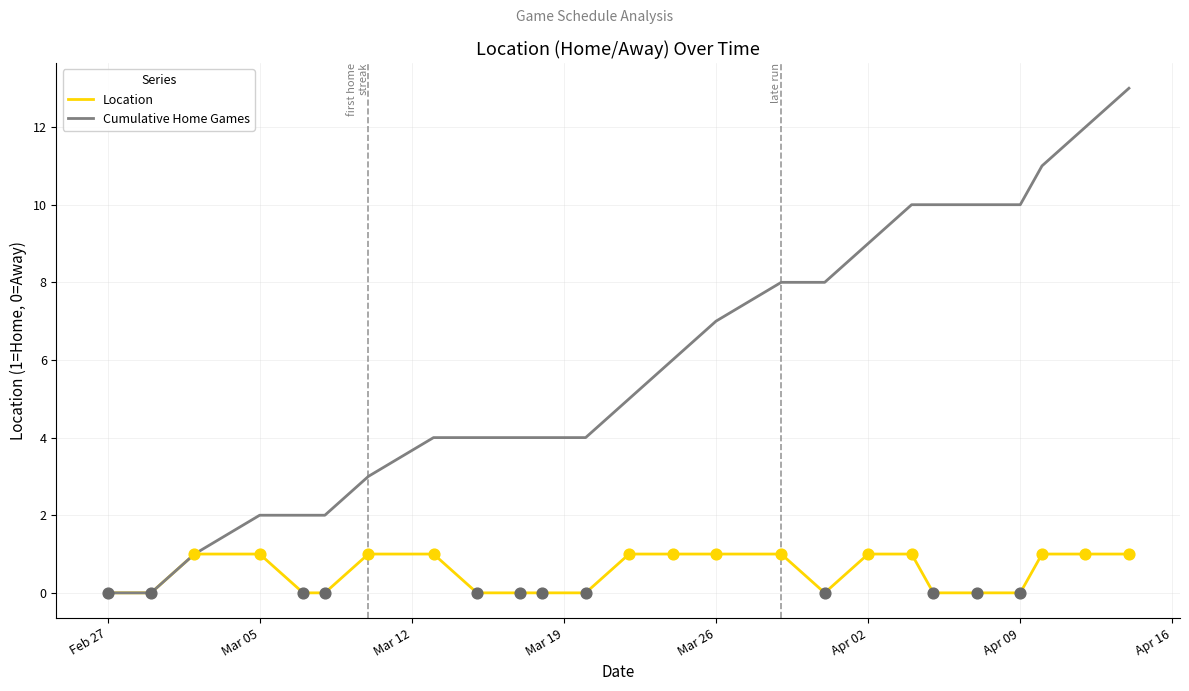

Which series has the widest spread of values?

Cumulative Home Games